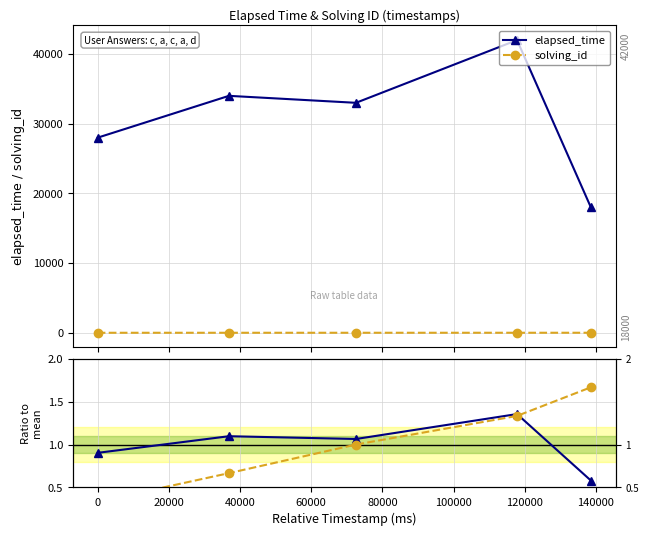

In elapsed_time, how many points are lower than both neighbors (excluding endpoints)?

1